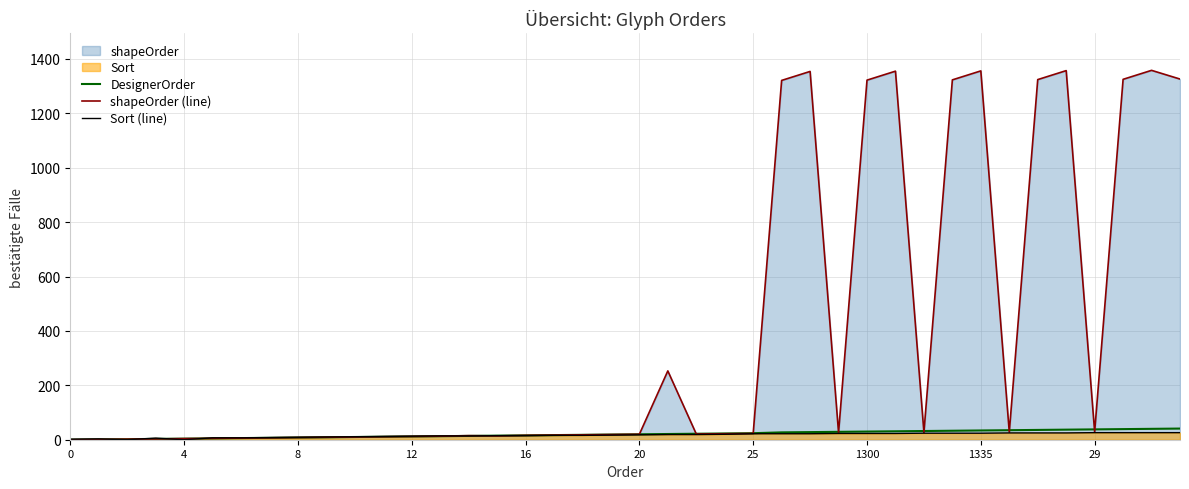

List the series in order of their peak value, highest first.

shapeOrder (line), DesignerOrder, Sort (line)